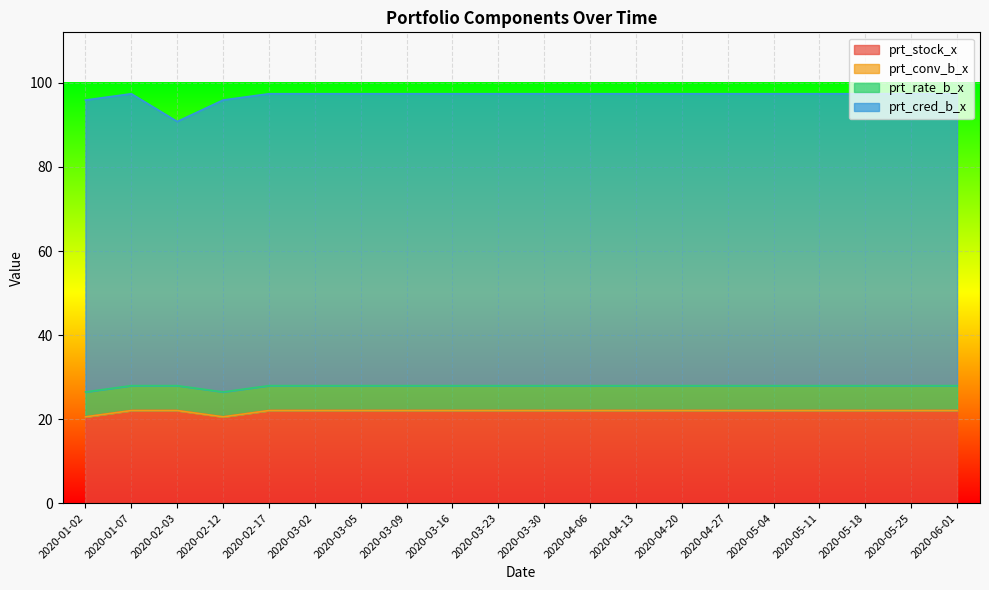

Which series has the widest spread of values?

prt_cred_b_x